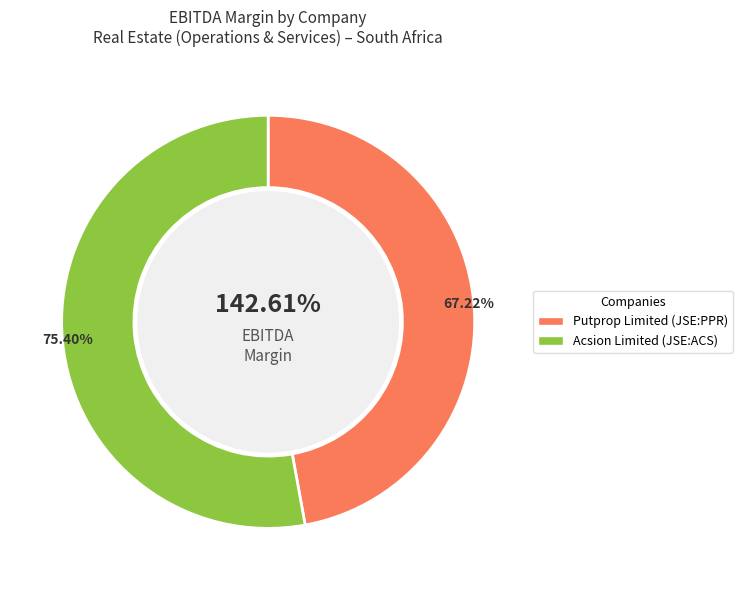

To the nearest percent, what portion does Acsion Limited (JSE:ACS) represent?

53%